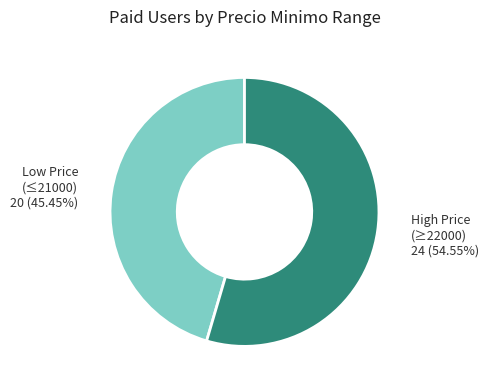

Is there any slice that represents more than half of the pie?

Yes